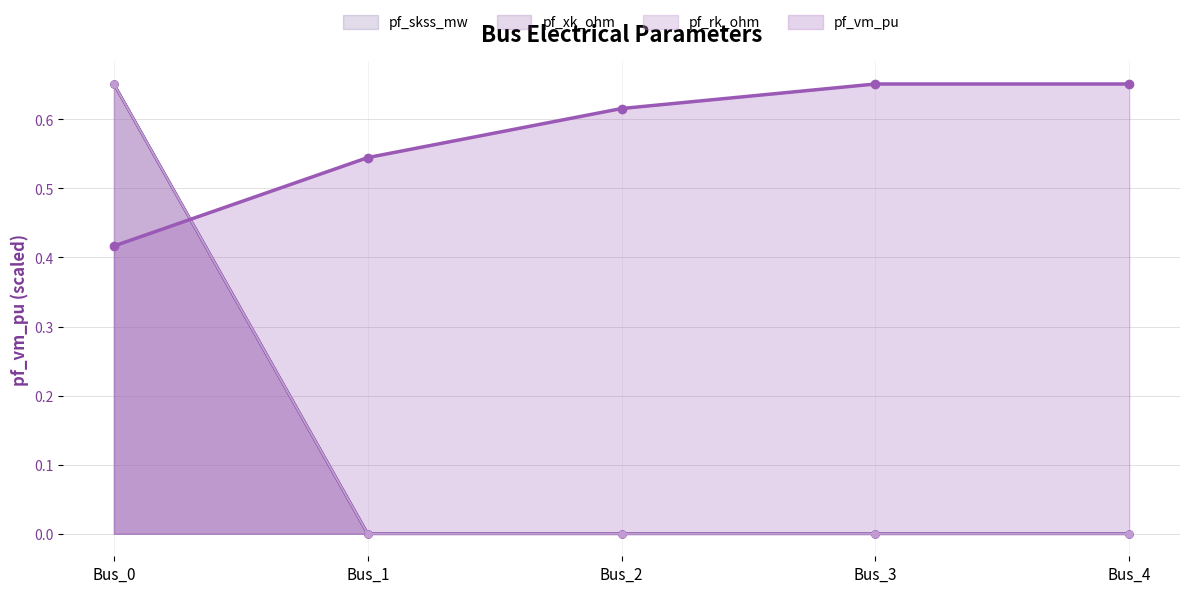

The pf_xk_ohm series shows 0.0 at Bus_1. True or false?

True